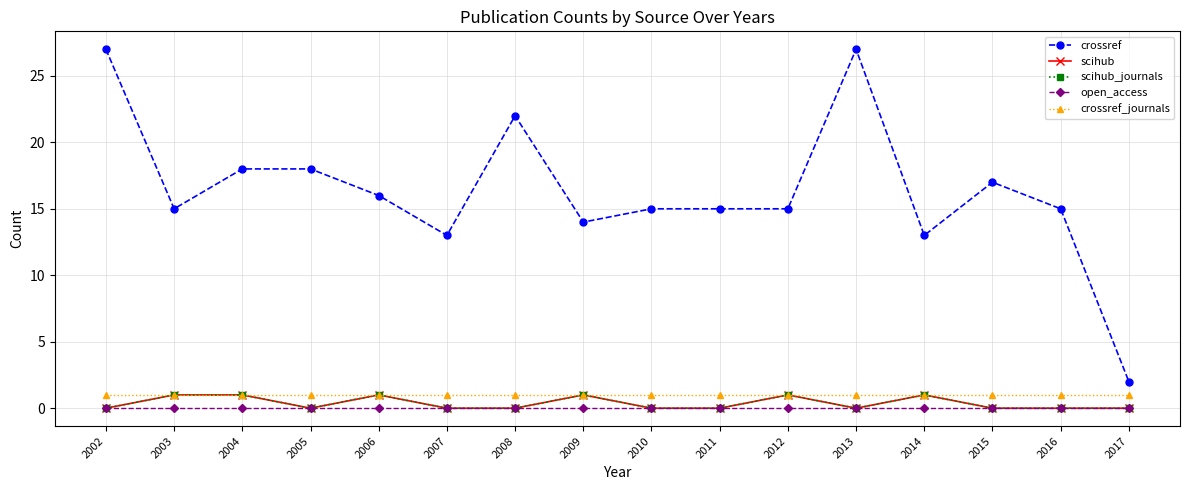

Is this an area chart (filled region under the line)?

No